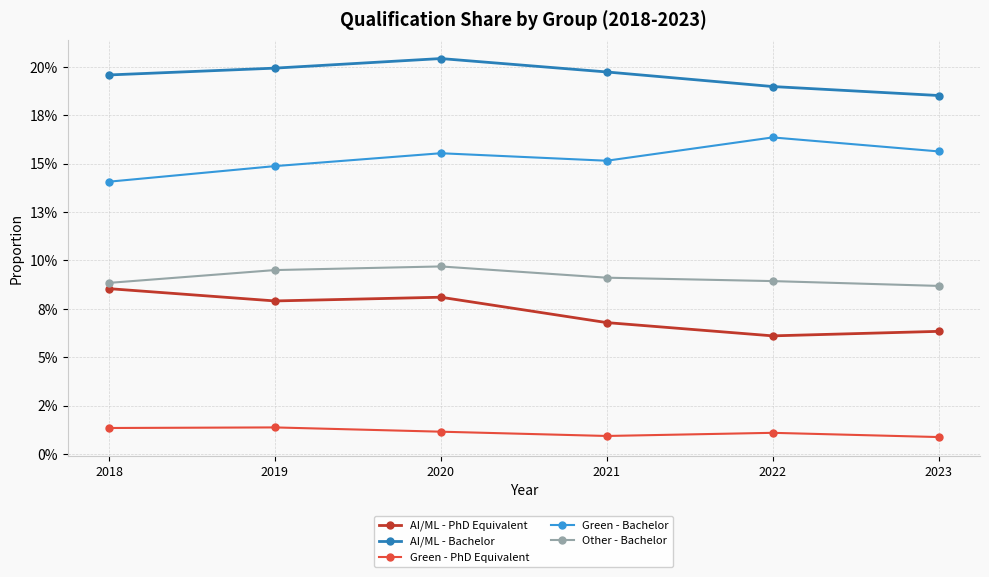

Does the chart have visible grid lines?

Yes